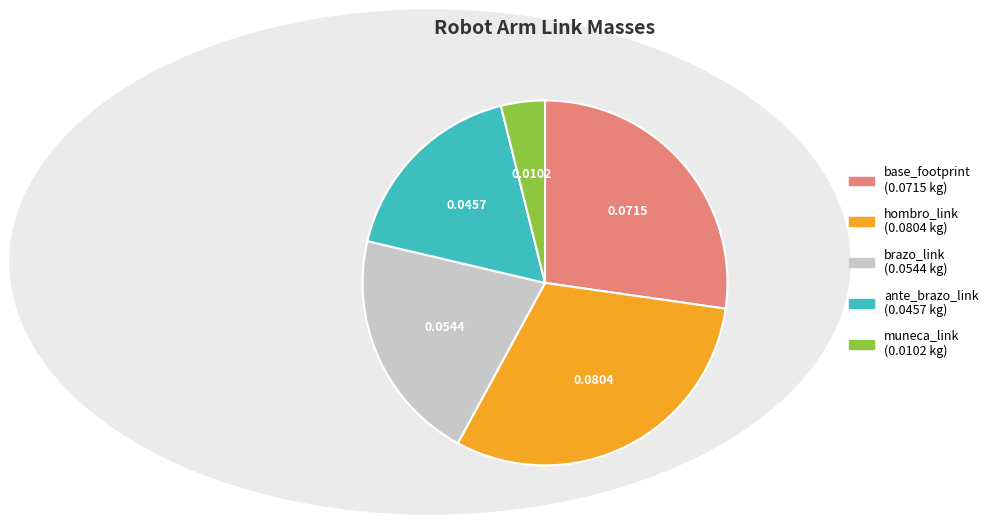

Which category has the biggest portion of the pie?

hombro_link